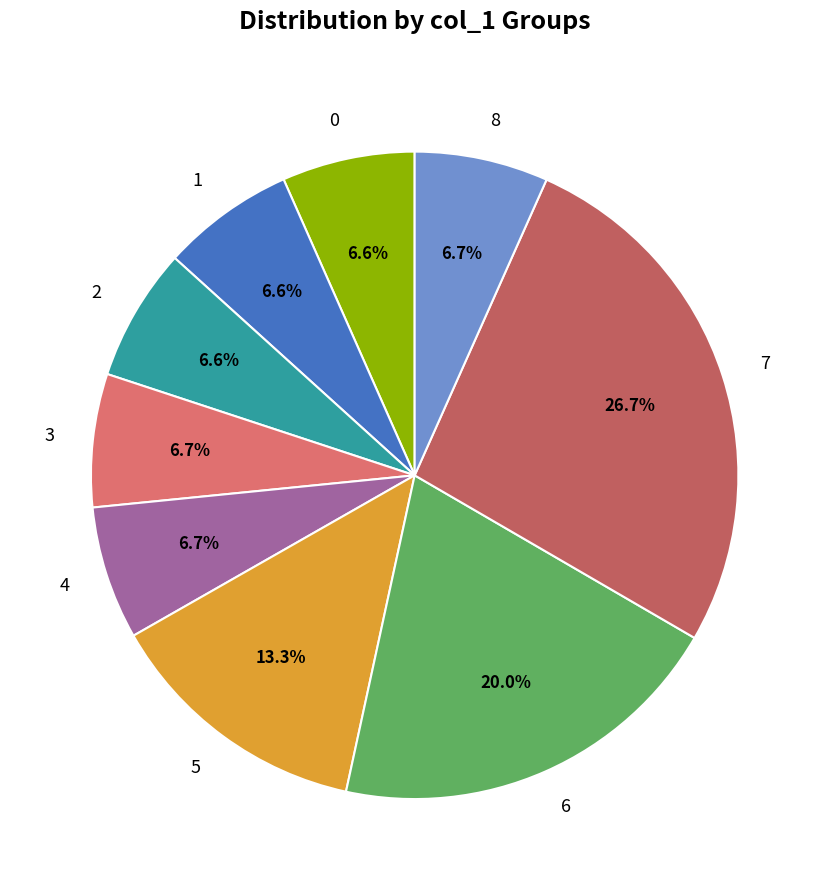

How many slices are in this pie chart?

9